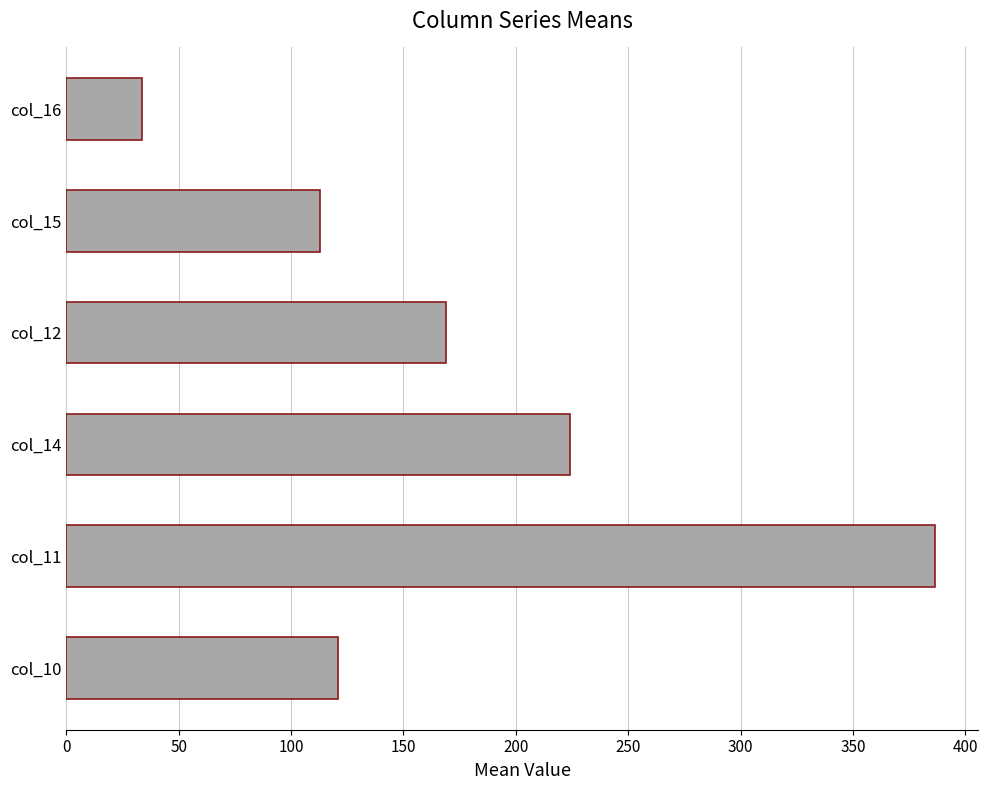

At which label is the value closest to 210?

col_14